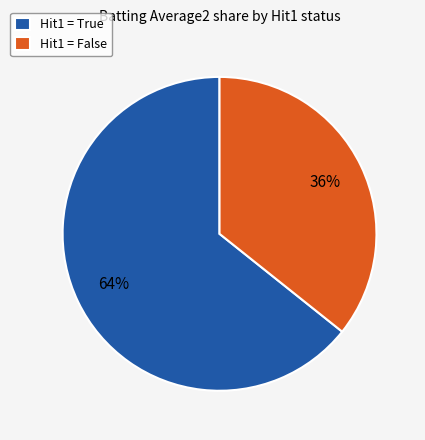

Is there any slice that represents more than half of the pie?

Yes